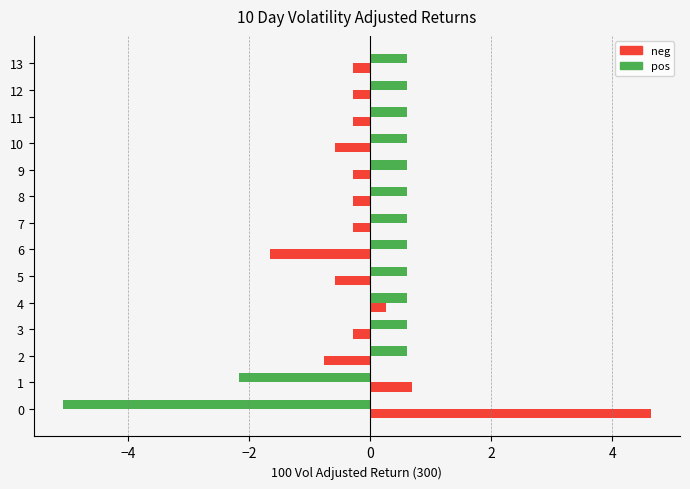

Read the neg value at 4.

0.3